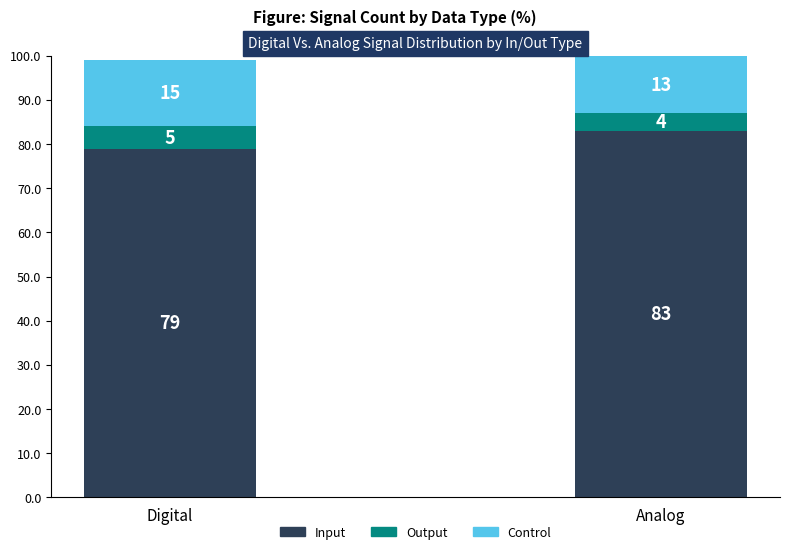

The Input series shows 140 at Digital. True or false?

False